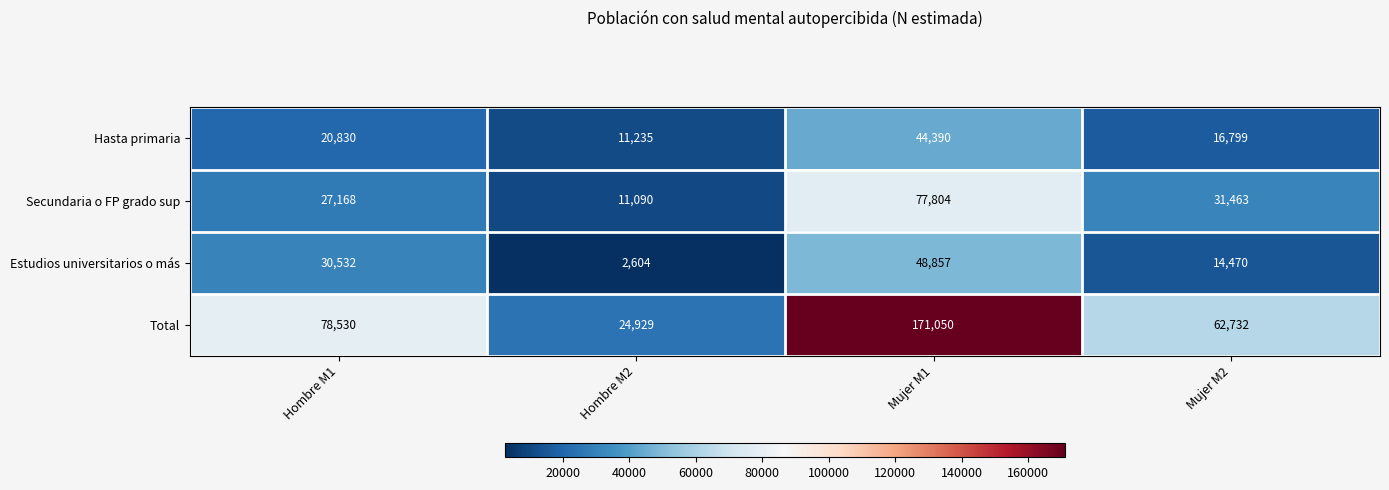

Where is Hasta primaria nearest to the value 27812?

Hombre M1